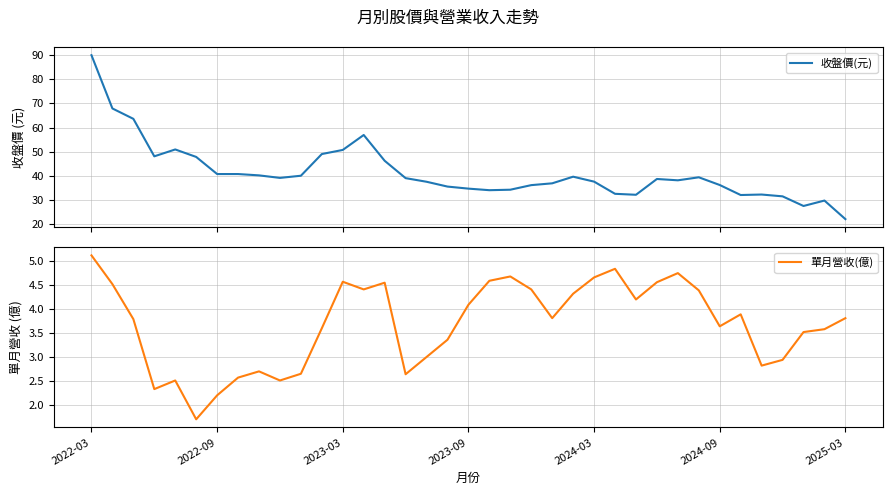

How many values in the 收盤價(元) series exceed 38?

20